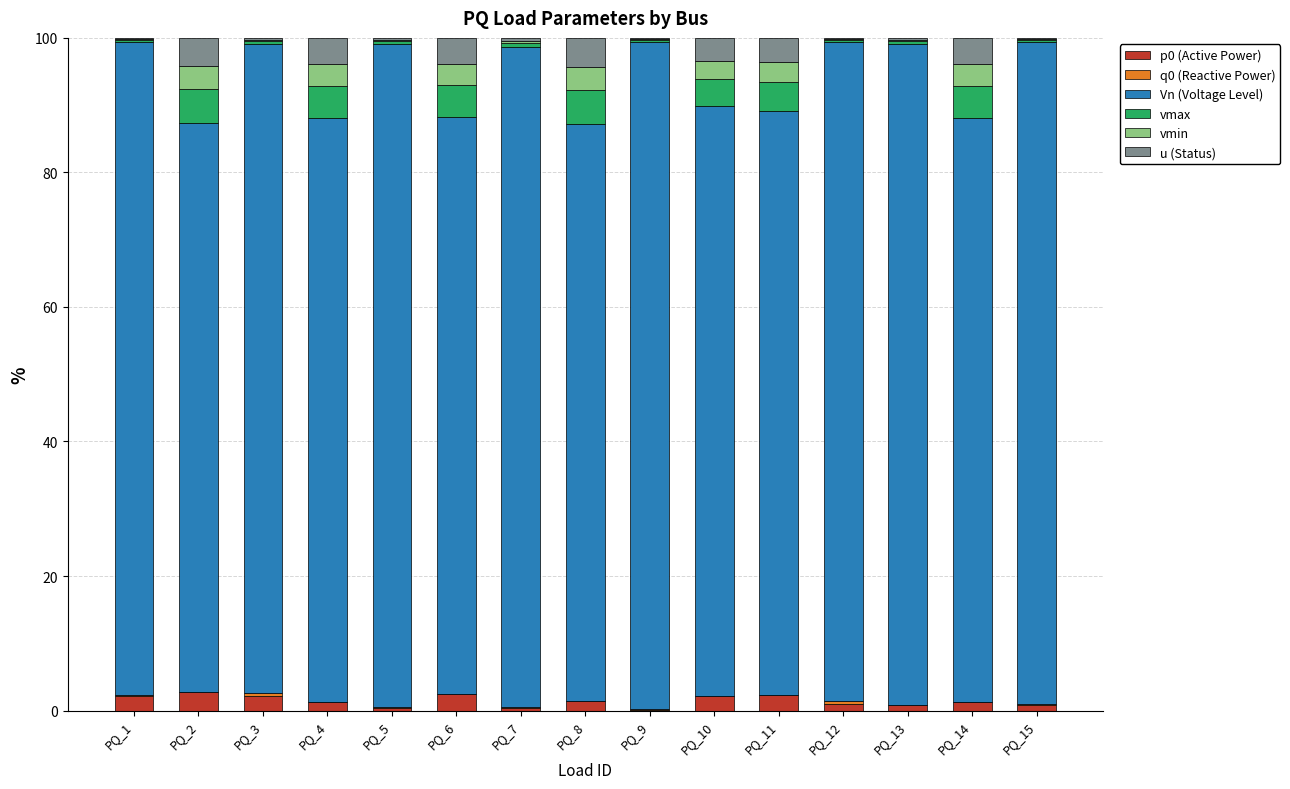

What is the maximum value for p0 (Active Power)?

2.7